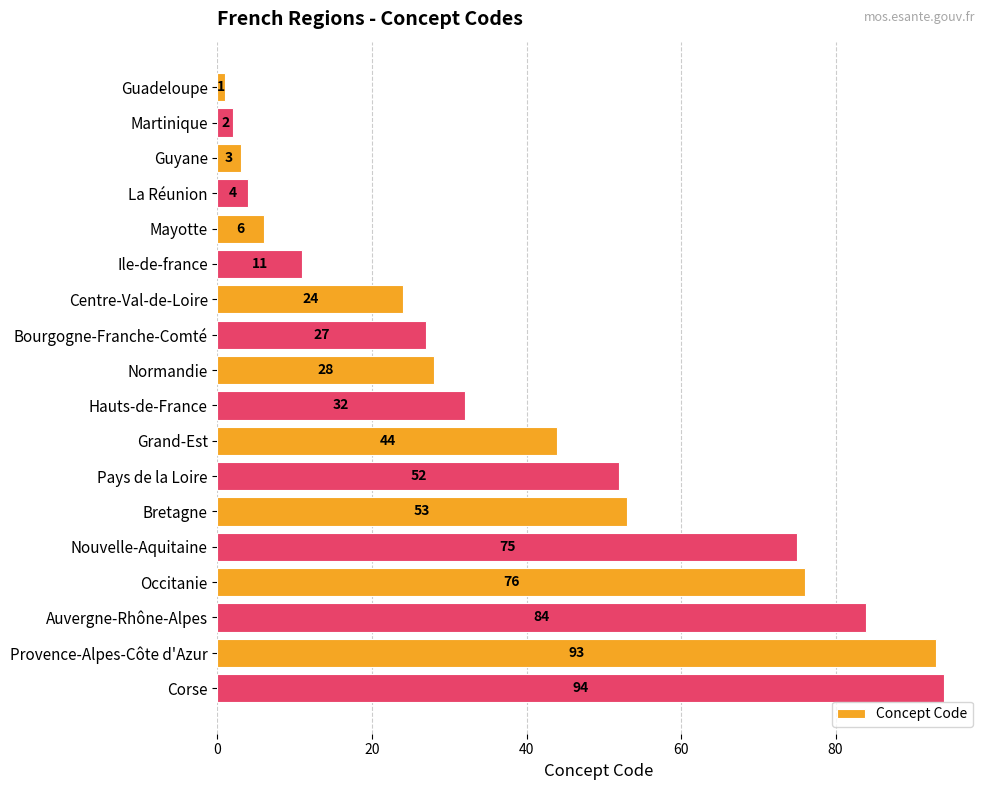

Reading top to bottom, list all the values displayed in this chart.

1	2	3	4	6	11	24	27	28	32	44	52	53	75	76	84	93	94